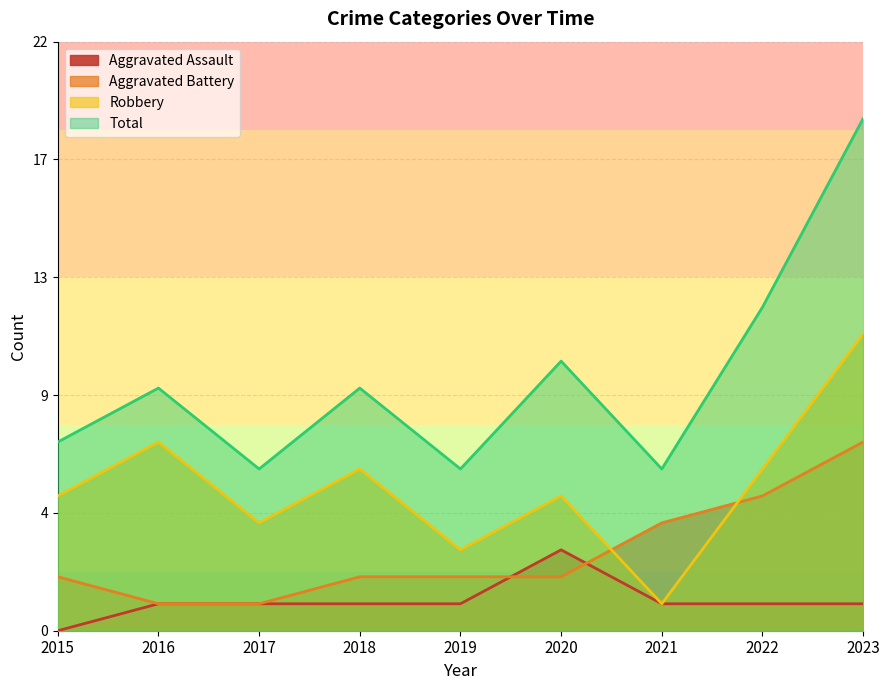

Is the value of Aggravated Battery at 2021 greater than the value of Aggravated Assault at 2018?

Yes